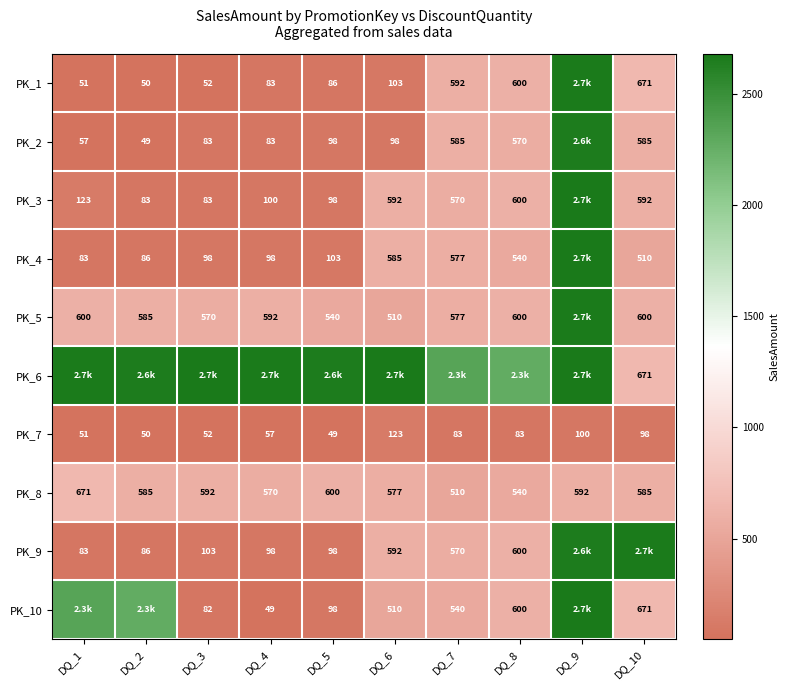

What is the total value across all series at DQ_1?

6715.4